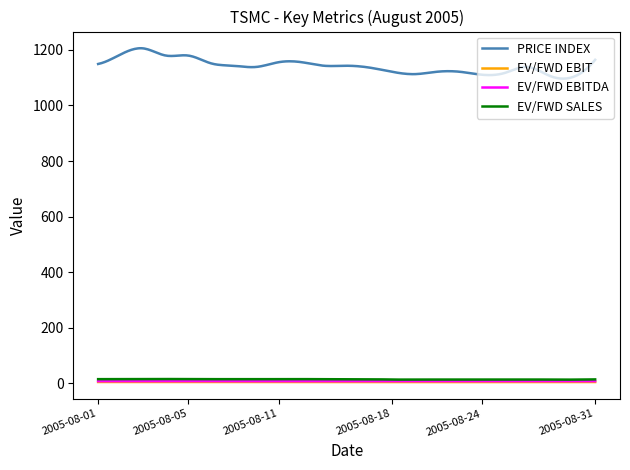

What is the greatest value displayed?

1206.0